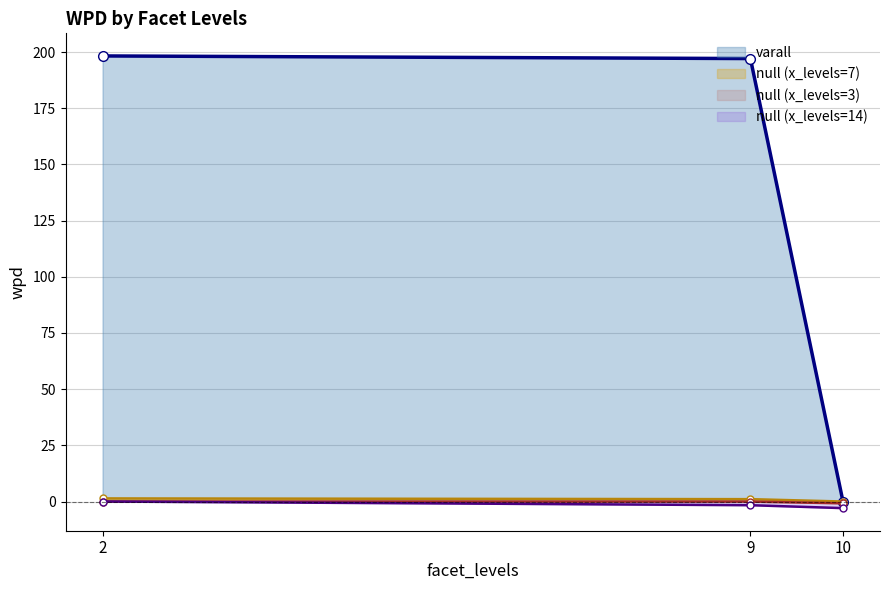

Which series has the widest spread of values?

varall